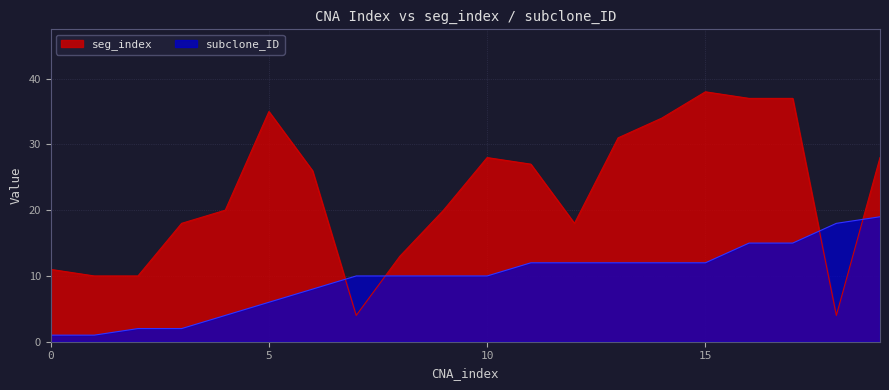

How many interior local valleys does the seg_index series have?

3